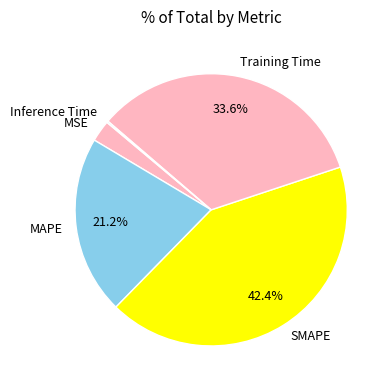

Is there a majority slice in this chart?

No